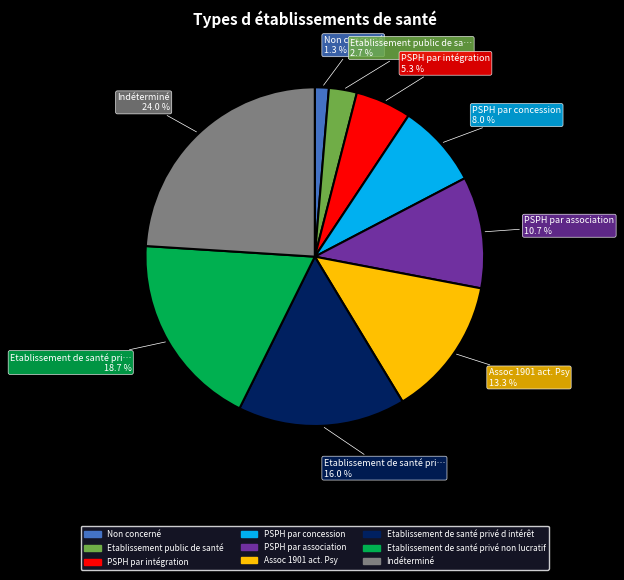

Is there any slice that represents more than half of the pie?

No